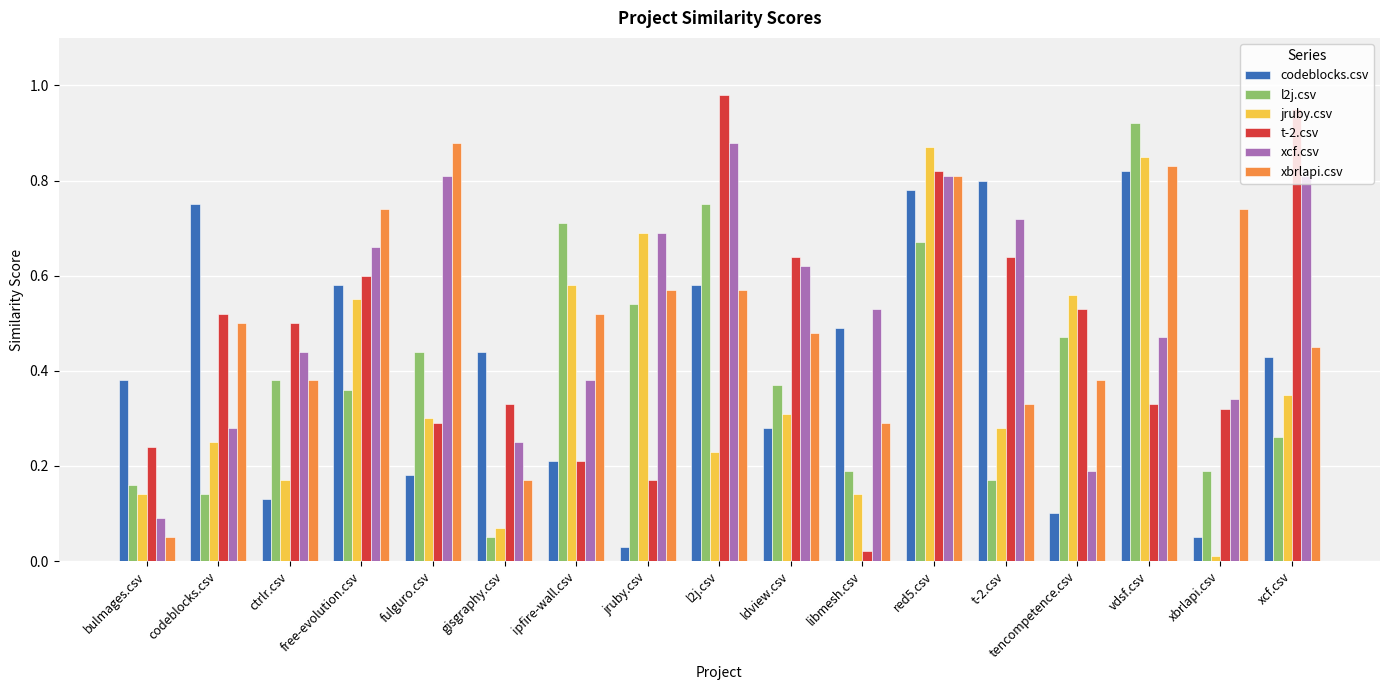

Which series changed the most between red5.csv and t-2.csv?

jruby.csv